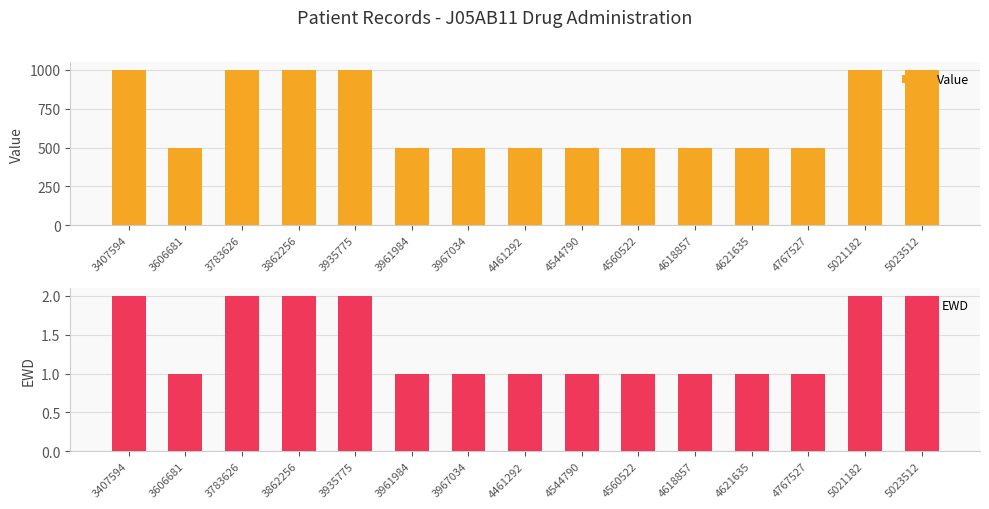

True or false: EWD has a value of 2 at 4461292.

False